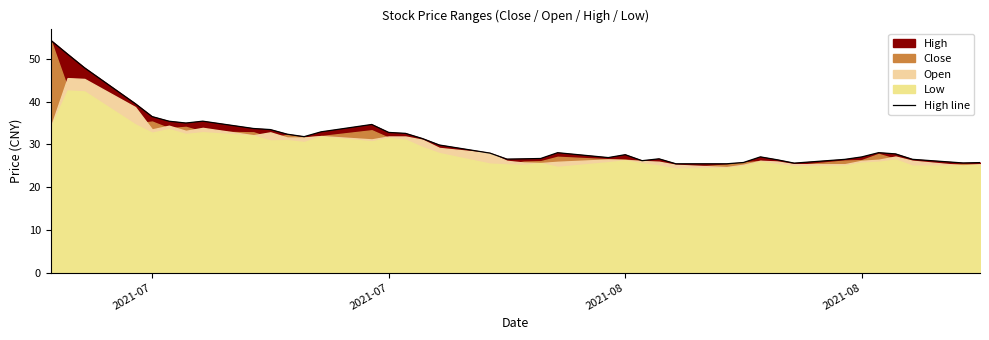

What is the difference between the maximum and minimum values?

28.9